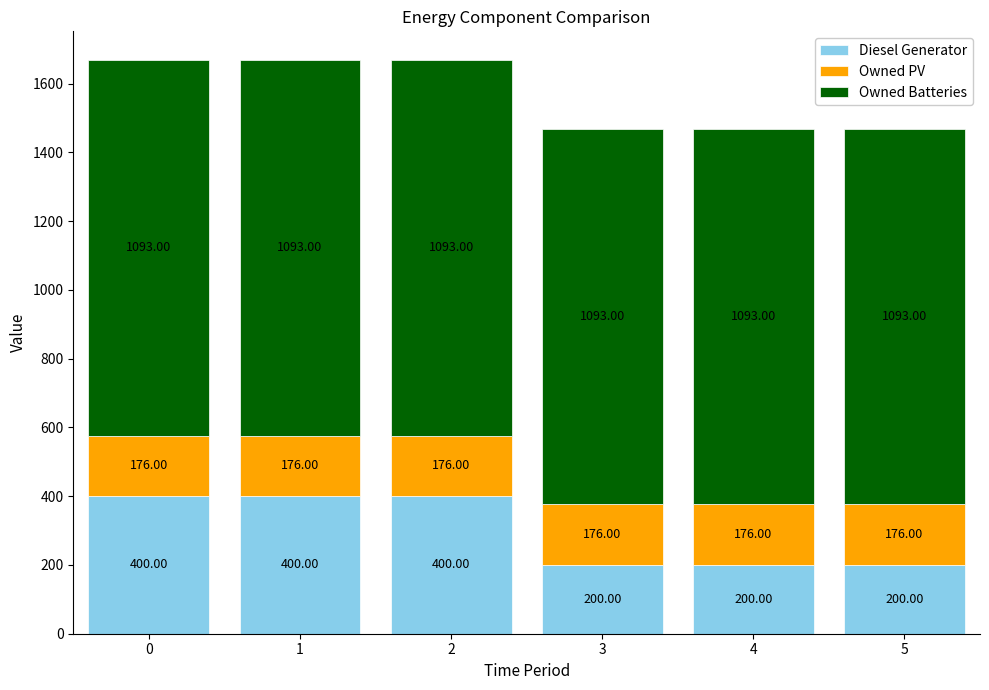

What is the difference between the maximum and minimum values in the Diesel Generator series?

200